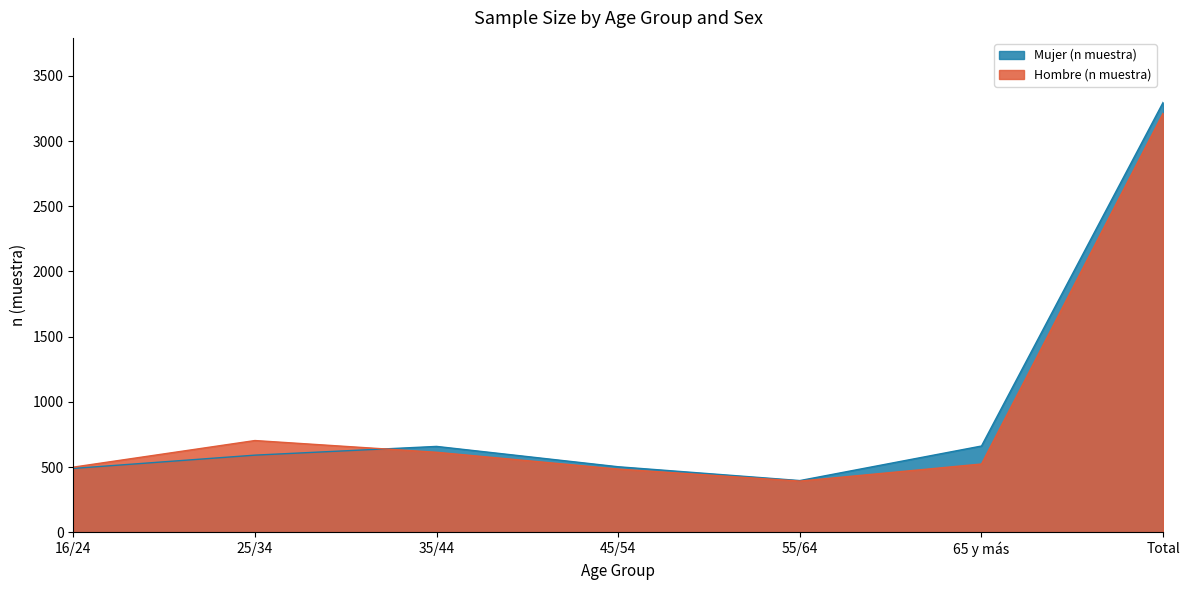

Reading right to left, what are all the values shown in this chart?

Mujer (n muestra): 3297	661	396	502	658	591	489
Hombre (n muestra): 3214	523	392	484	613	703	499